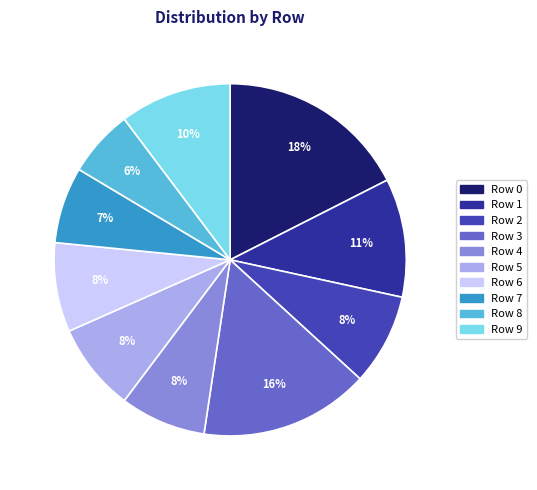

How many segments does this pie chart have?

10